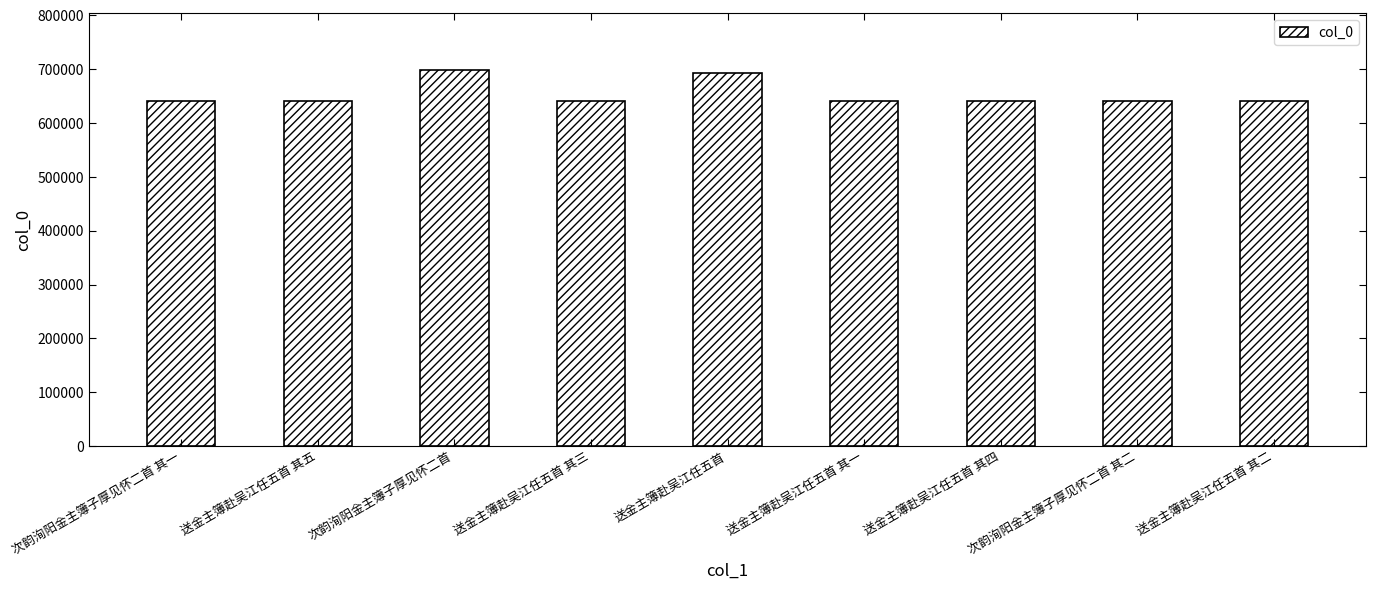

What is the change in value from 送金主簿赴吴江任五首 to 送金主簿赴吴江任五首 其一?

-52013